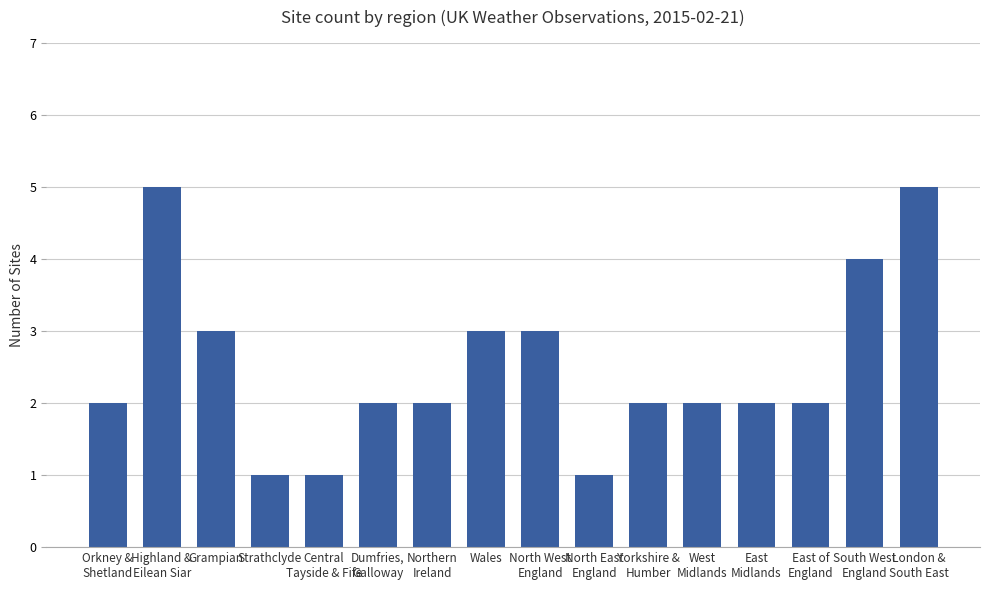

What is the maximum value shown in the chart?

5